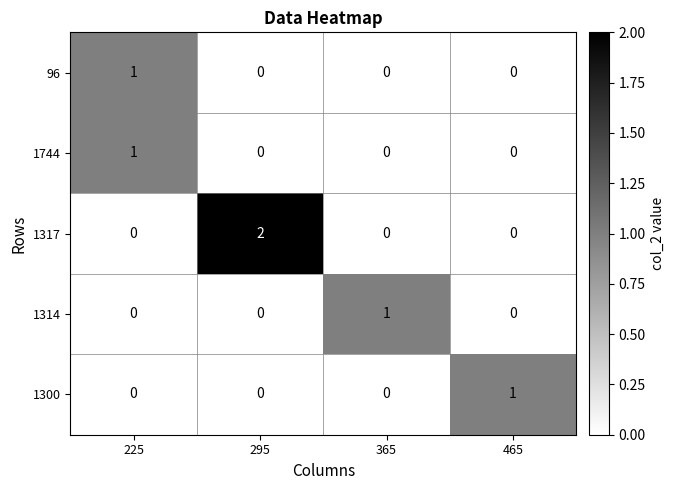

Which series has the largest total across all categories?

1317